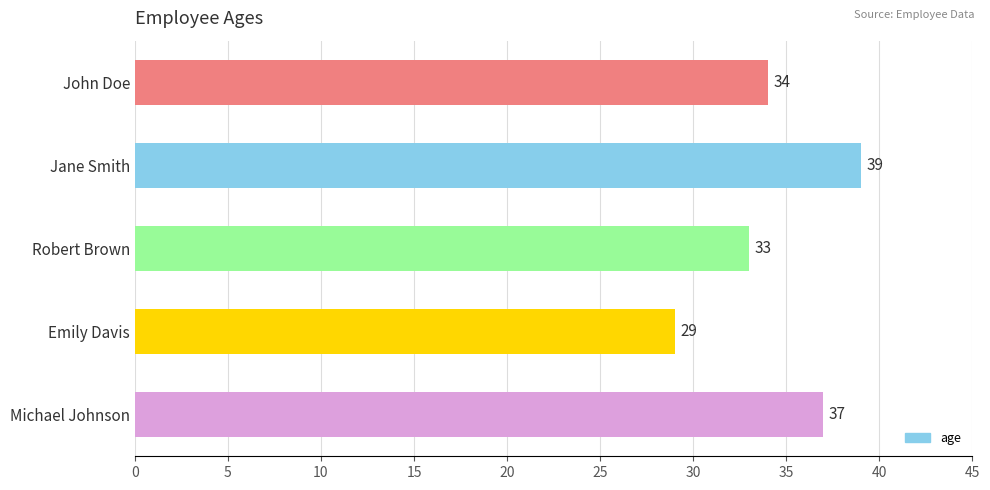

What is the label of the 1st bar from the top?

John Doe